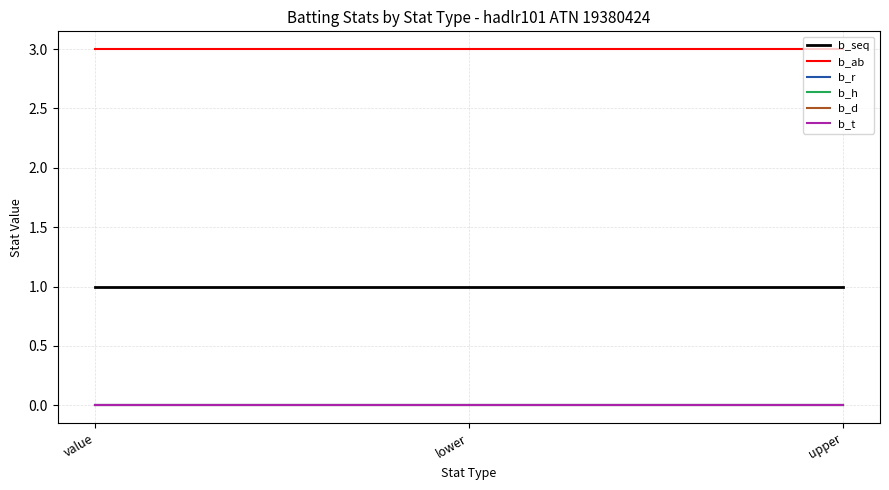

What is the highest value of the b_ab series?

3